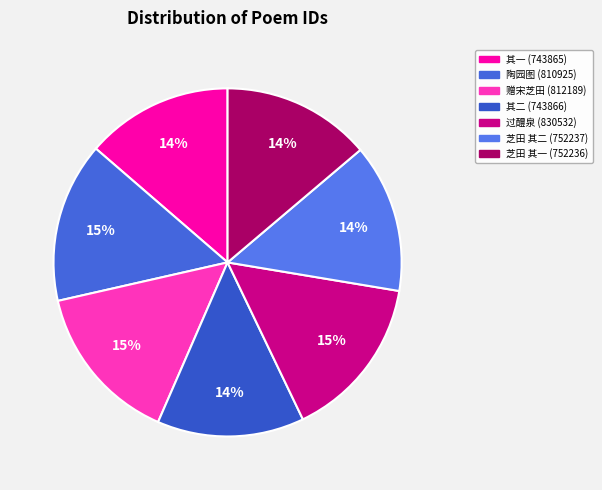

Count the number of slices in the pie.

7